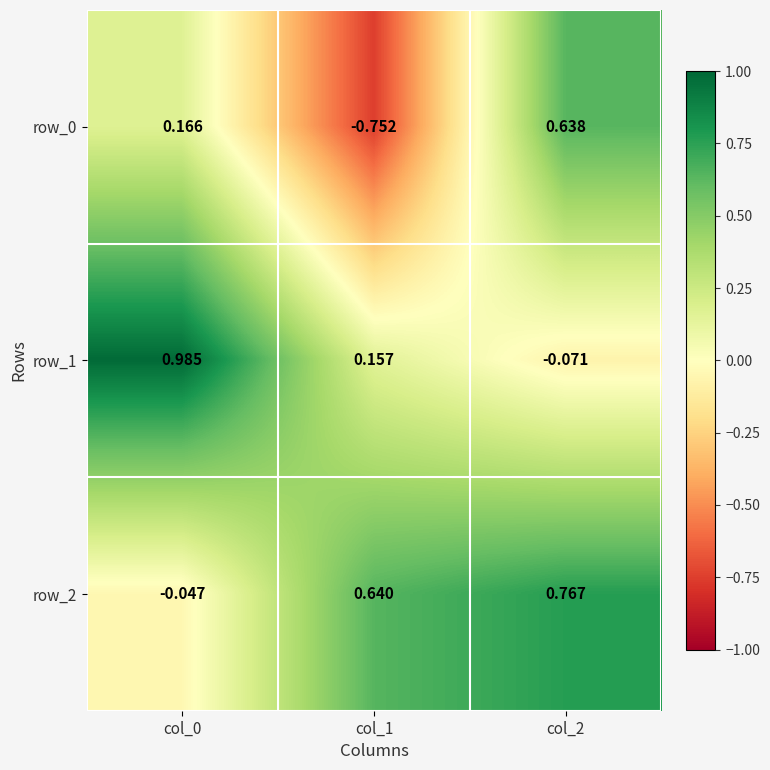

The value of row_2 at col_2 is 0.2. True or false?

False